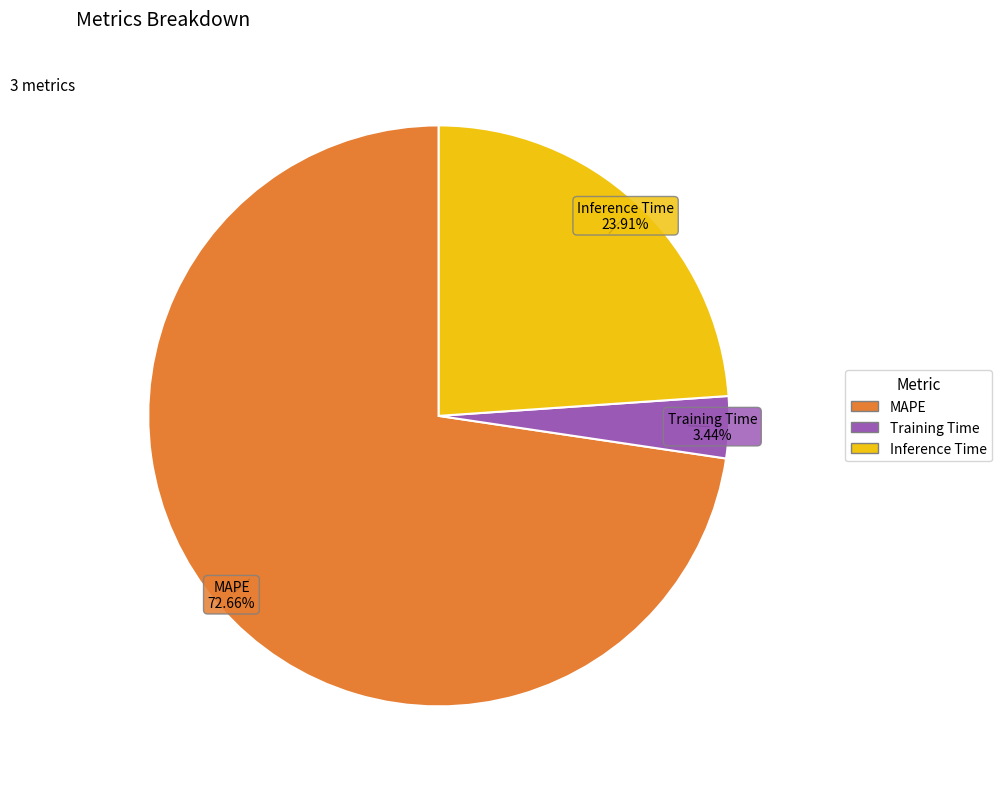

Which has a higher value, Training Time or Inference Time?

Inference Time